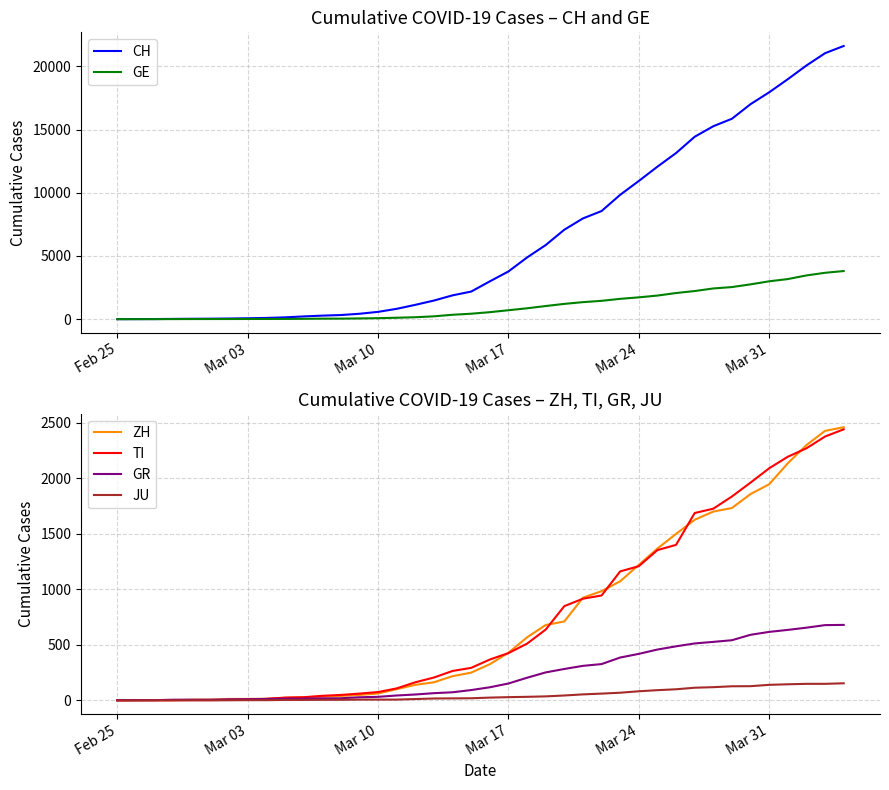

What is the maximum value for GR?

680